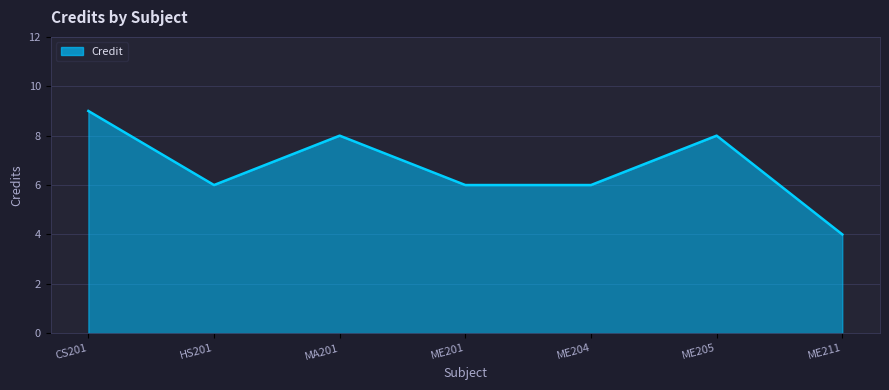

How many interior local peaks (higher than both neighbors) does the data have?

2